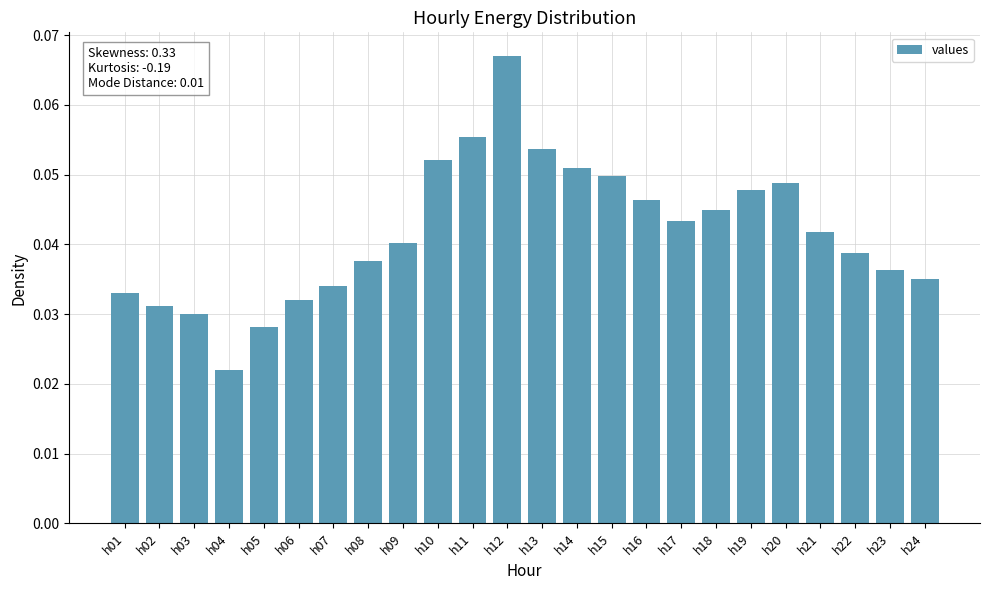

How many data points does each series have?

24